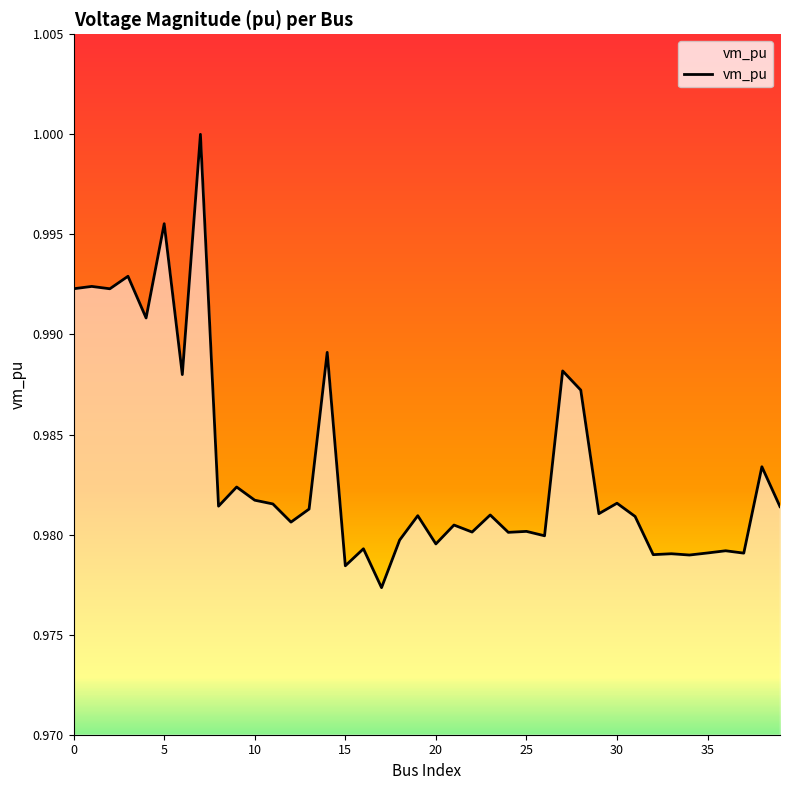

How many lines are shown in the chart?

1